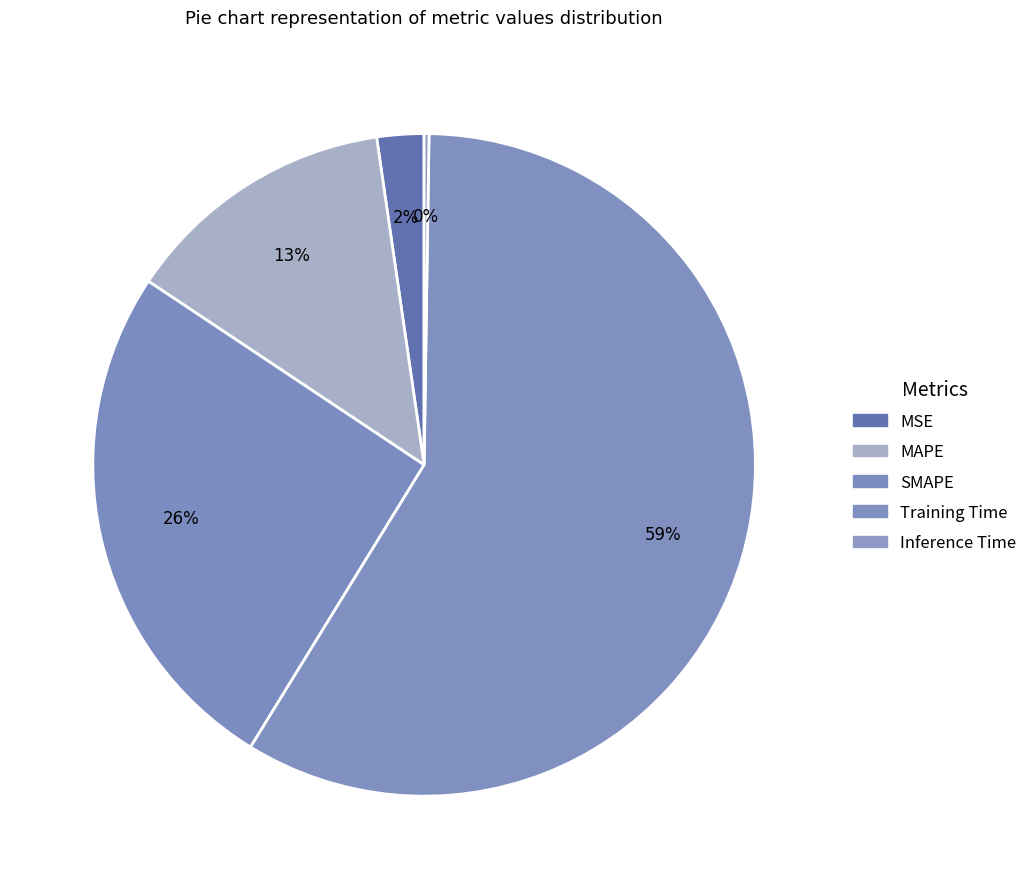

To the nearest percent, what portion does Training Time represent?

59%